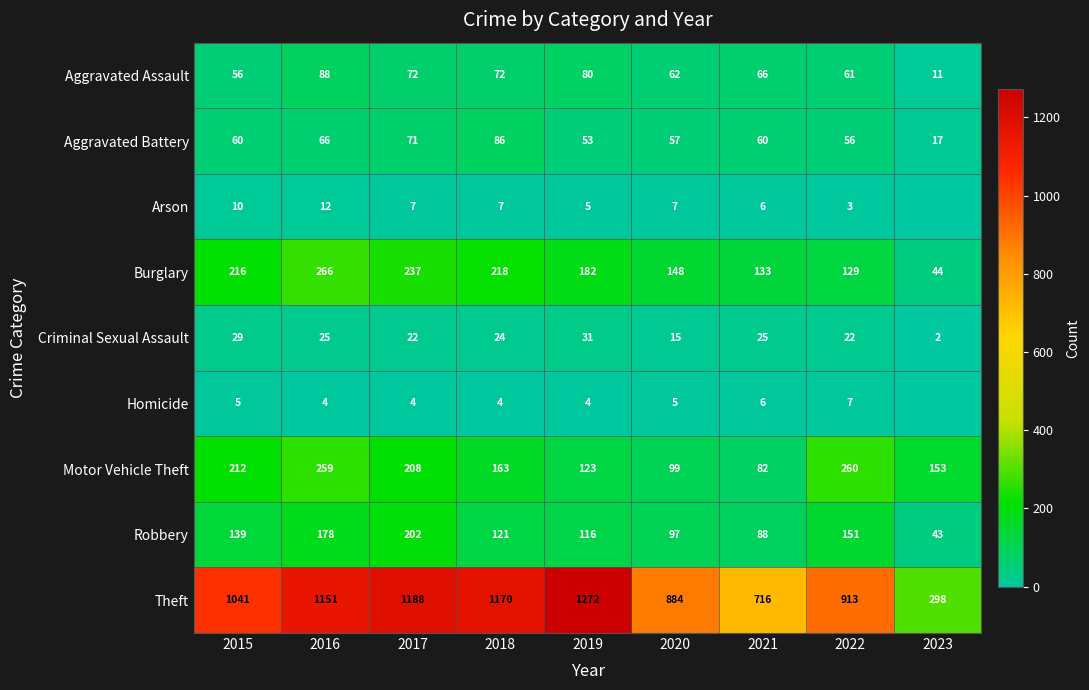

At how many categories does at least one series exceed 977?

5